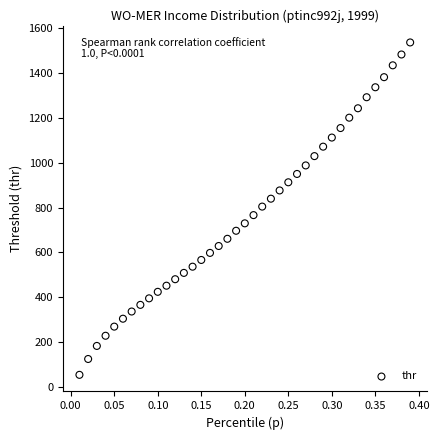

What is the range of X values (max minus min)?

0.4